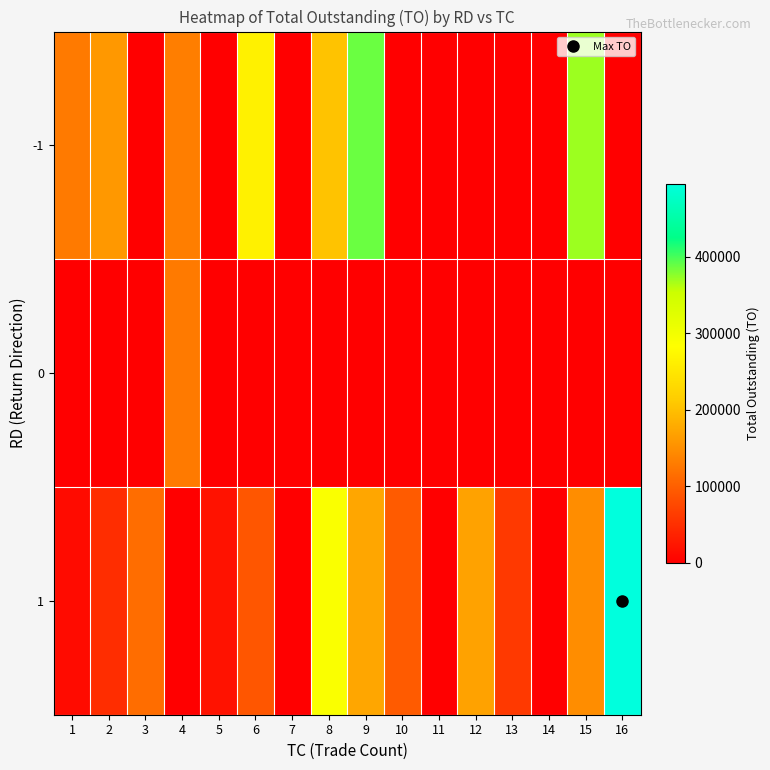

At 4, list the series in order from smallest to largest.

1, 0, -1